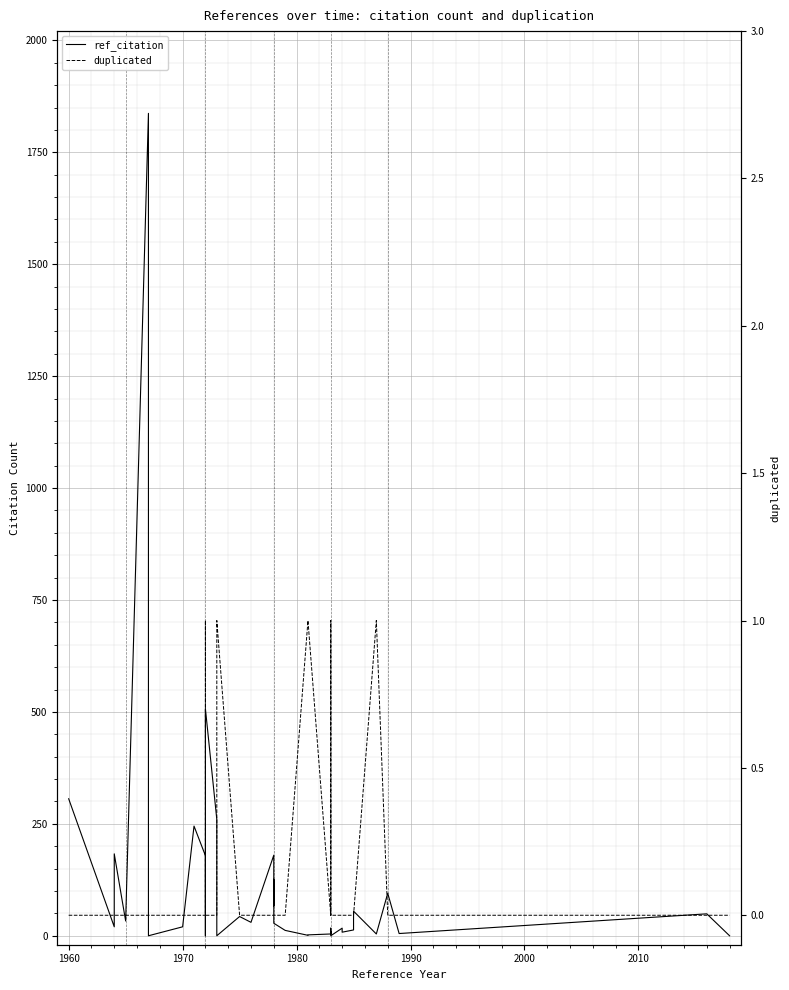

Is the value of ref_citation at 25 greater than the value of duplicated at 1950?

Yes